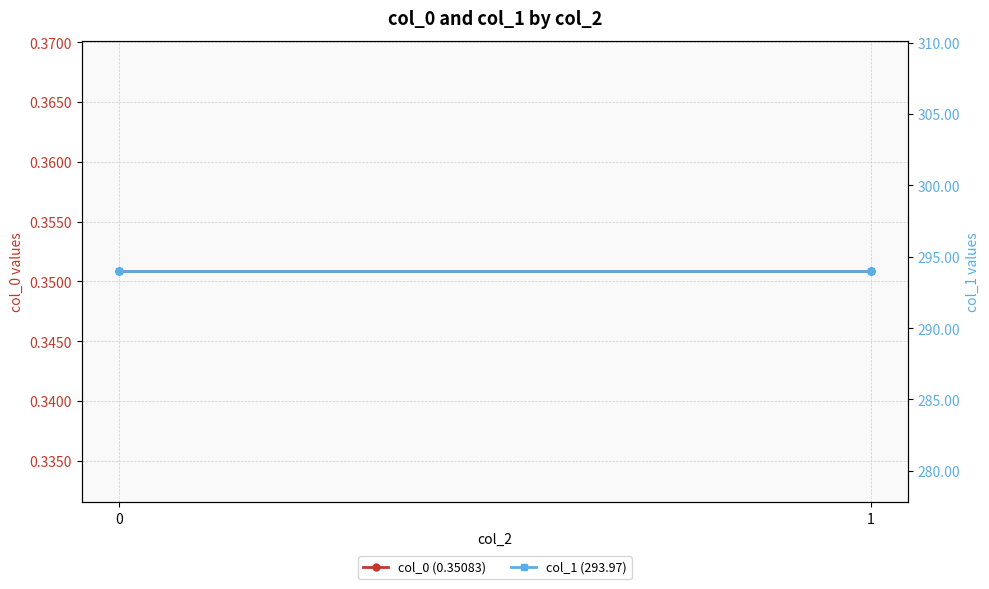

What is the value of the col_0 (0.35083) point at the 2nd from the left?

0.4